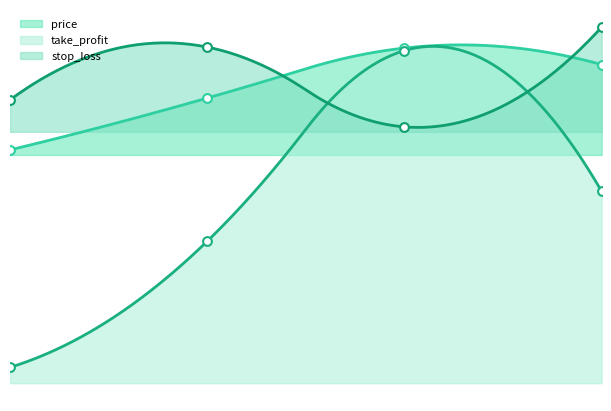

What are all the series names shown in the legend?

price, take_profit, stop_loss